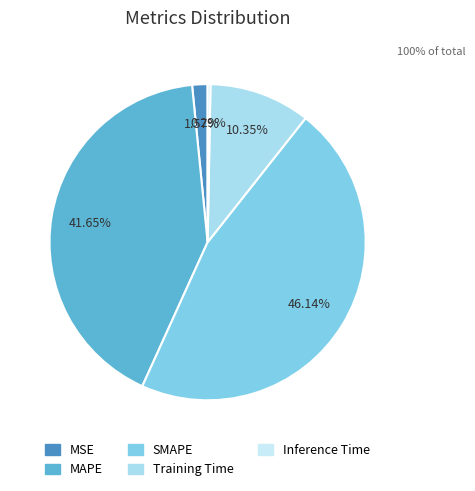

Rank the categories by value from highest to lowest.

SMAPE, MAPE, Training Time, MSE, Inference Time